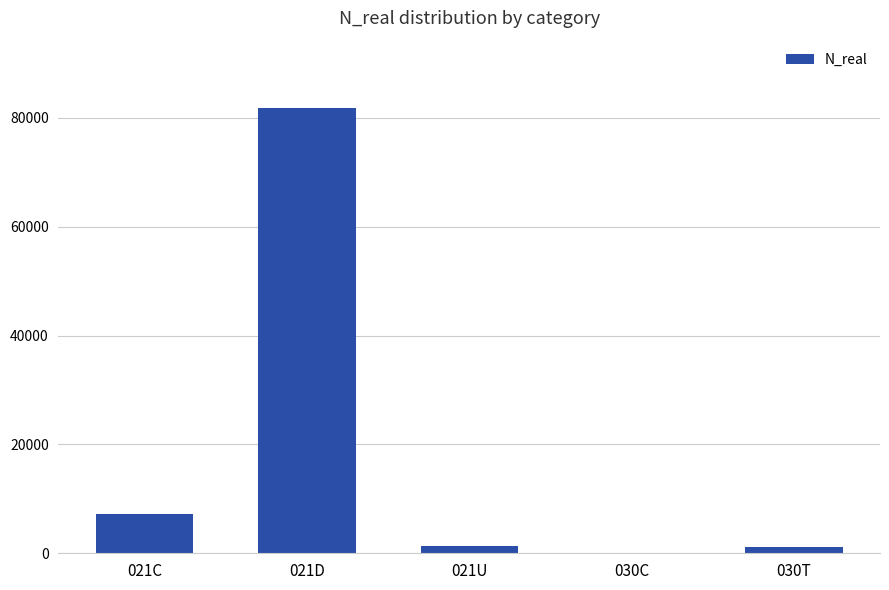

Where is the data nearest to the value 40941?

021C